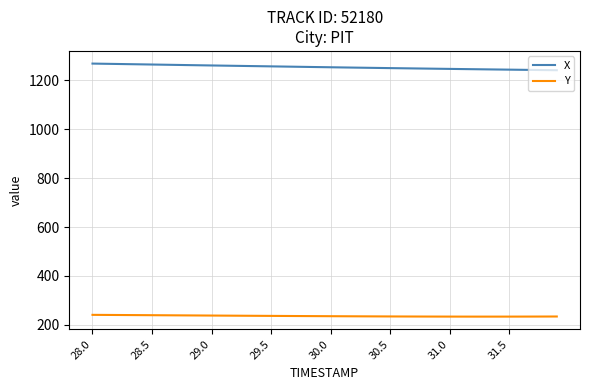

List the series in order of their overall mean, lowest first.

Y, X